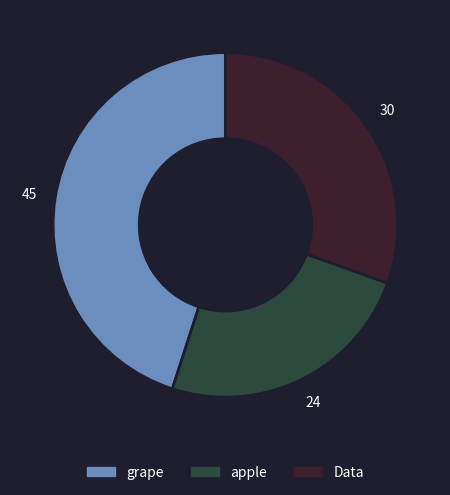

Which category has the biggest portion of the pie?

grape